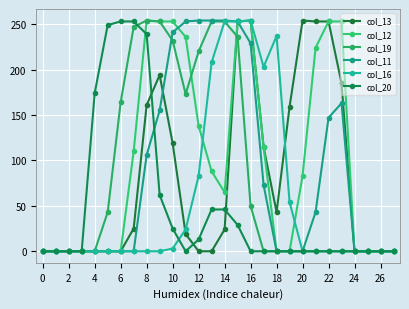

At which category is the sum across all series the highest?

15